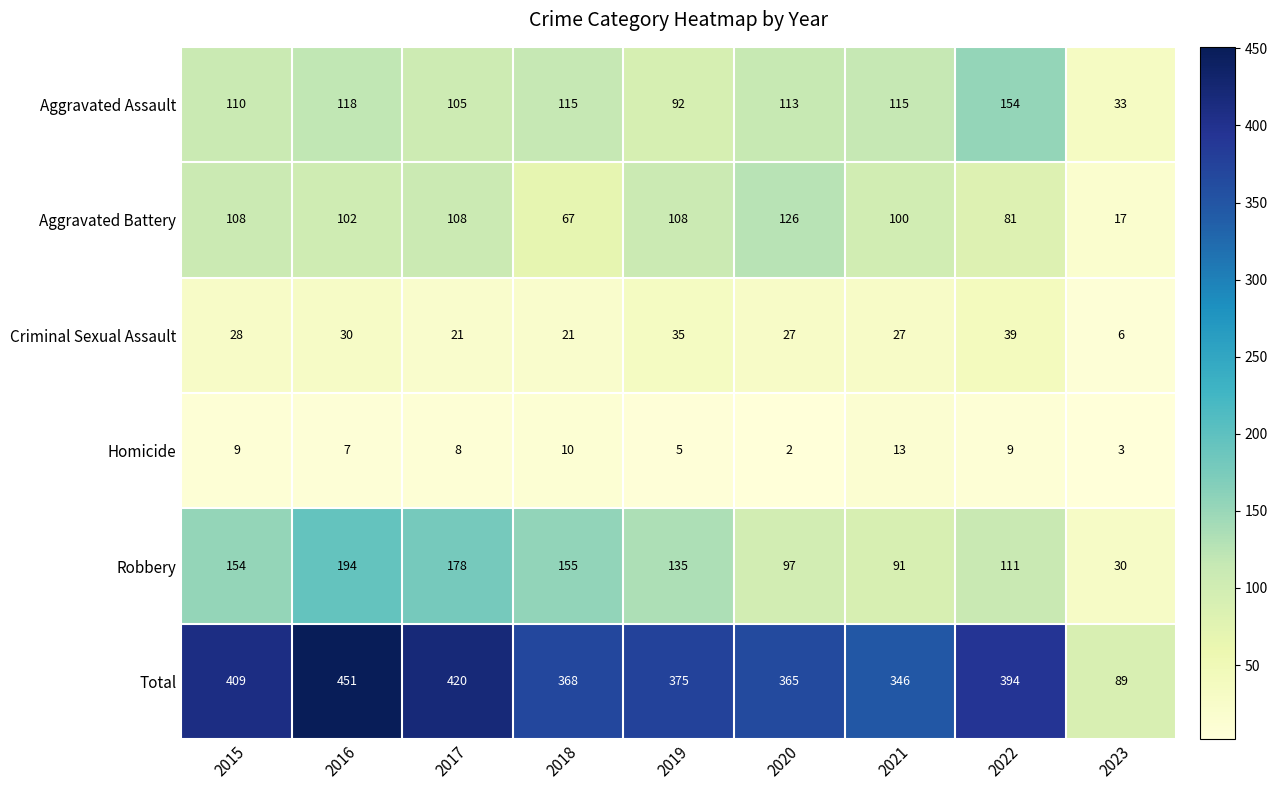

What is the highest value of the Robbery series?

194